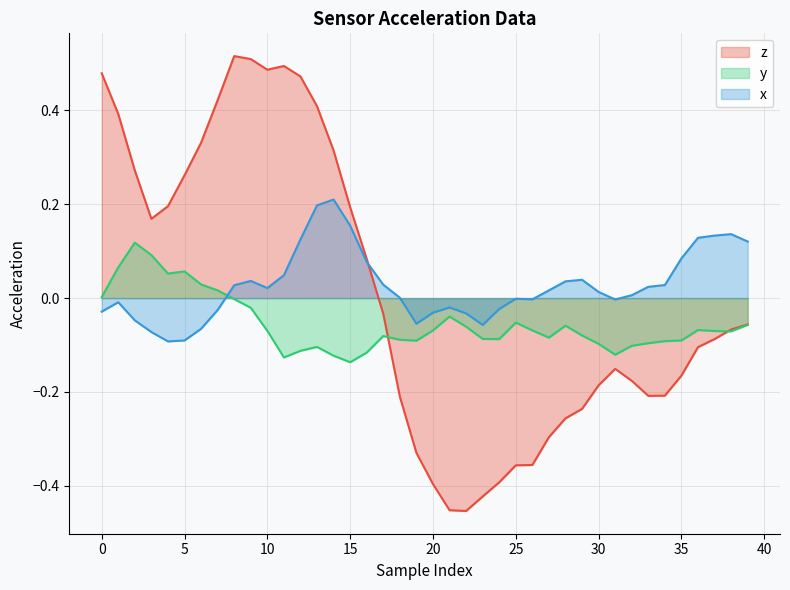

After their last crossing, which series has the higher values: x or y?

x